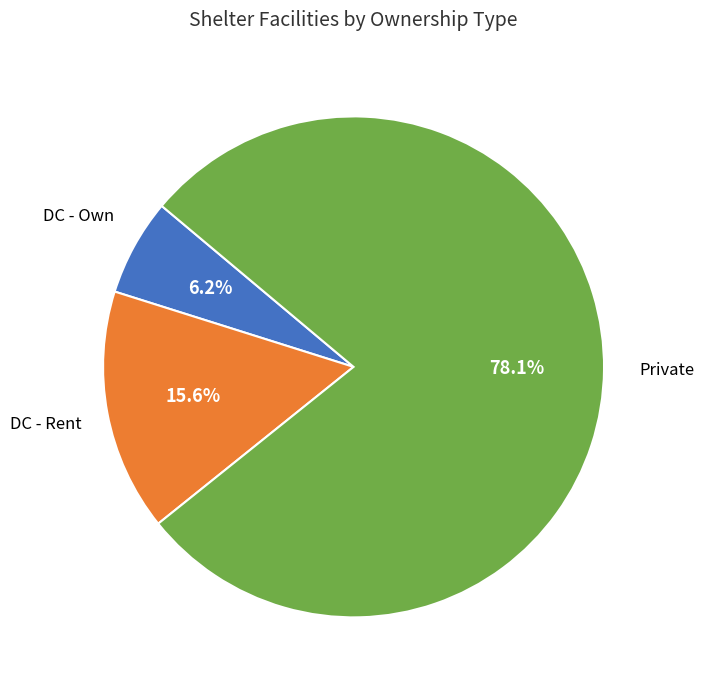

What is the largest slice in the pie chart?

Private